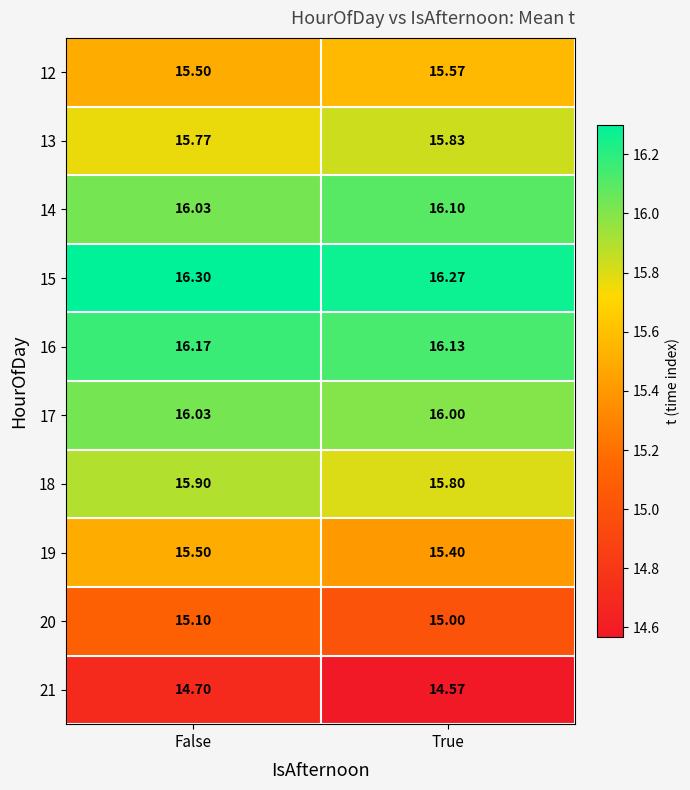

At which label does 17 reach its peak?

False